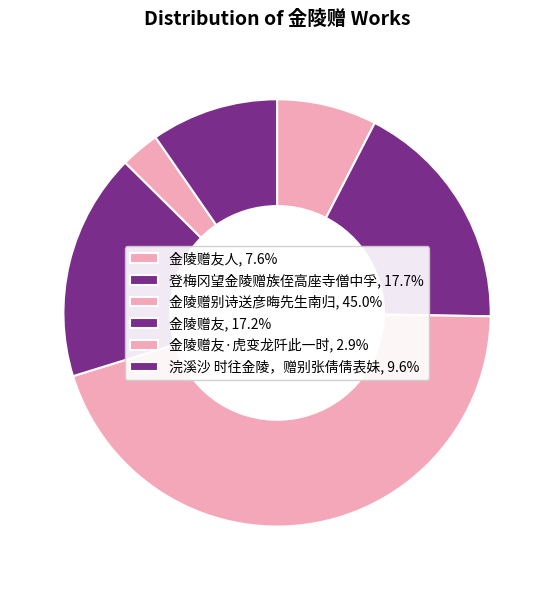

Rank the categories by value from lowest to highest.

金陵赠友·虎变龙阡此一时, 金陵赠友人, 浣溪沙 时往金陵，赠别张倩倩表妹, 金陵赠友, 登梅冈望金陵赠族侄高座寺僧中孚, 金陵赠别诗送彦晦先生南归